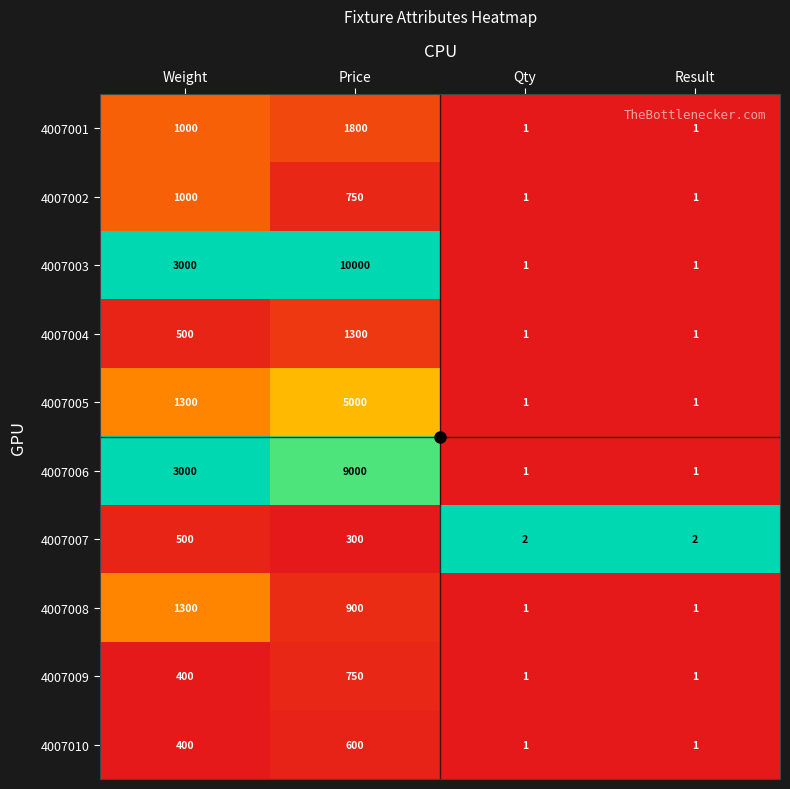

Which category has the highest value across all series?

Price